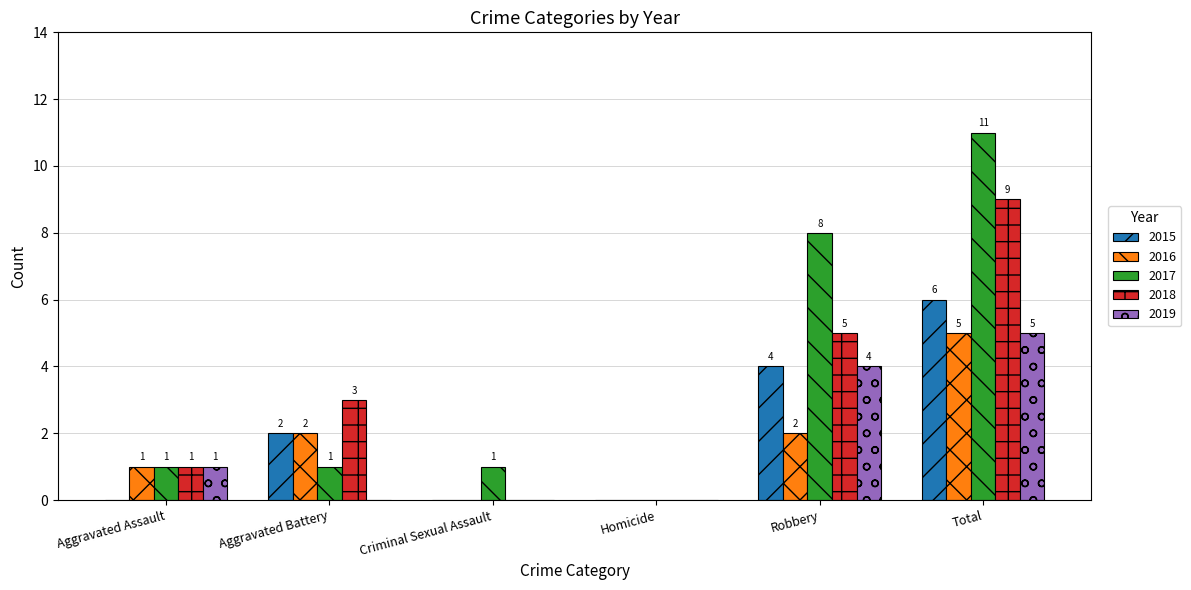

How many positive values does the 2019 series have?

3